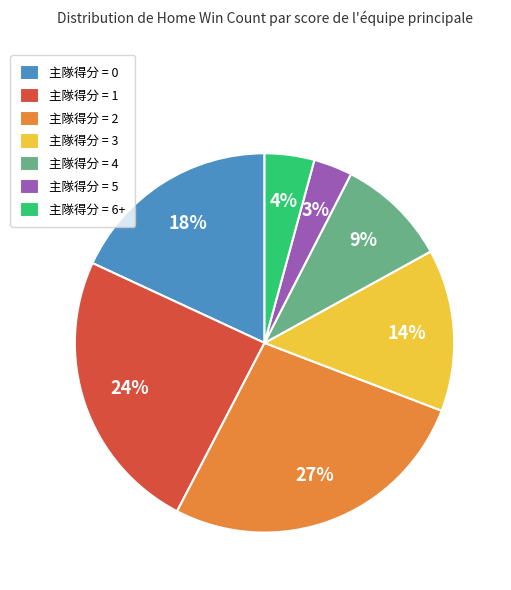

What is the largest slice in the pie chart?

主隊得分 = 2